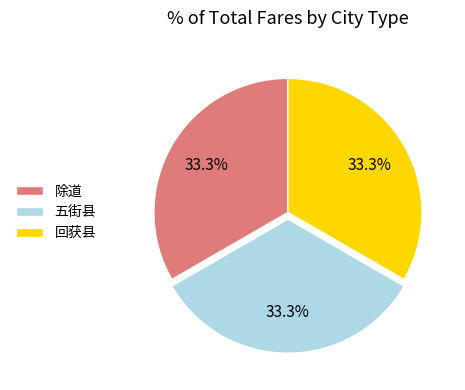

Does 除道 account for over 50% of the chart?

No